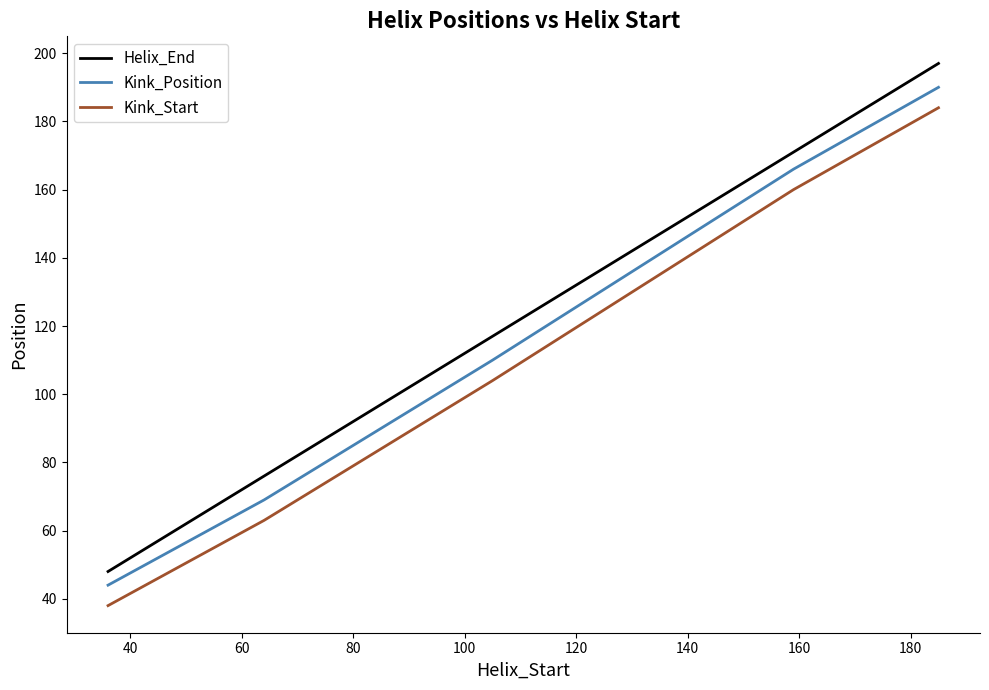

What is the difference between the maximum and minimum values in the Kink_Position series?

146